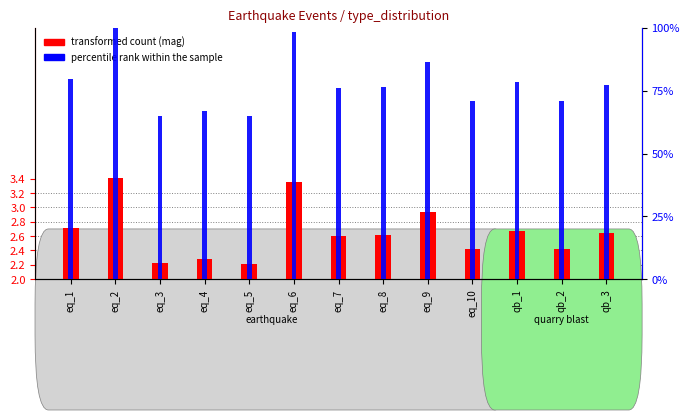

What are all the series names shown in the legend?

transformed count, percentile rank within the sample